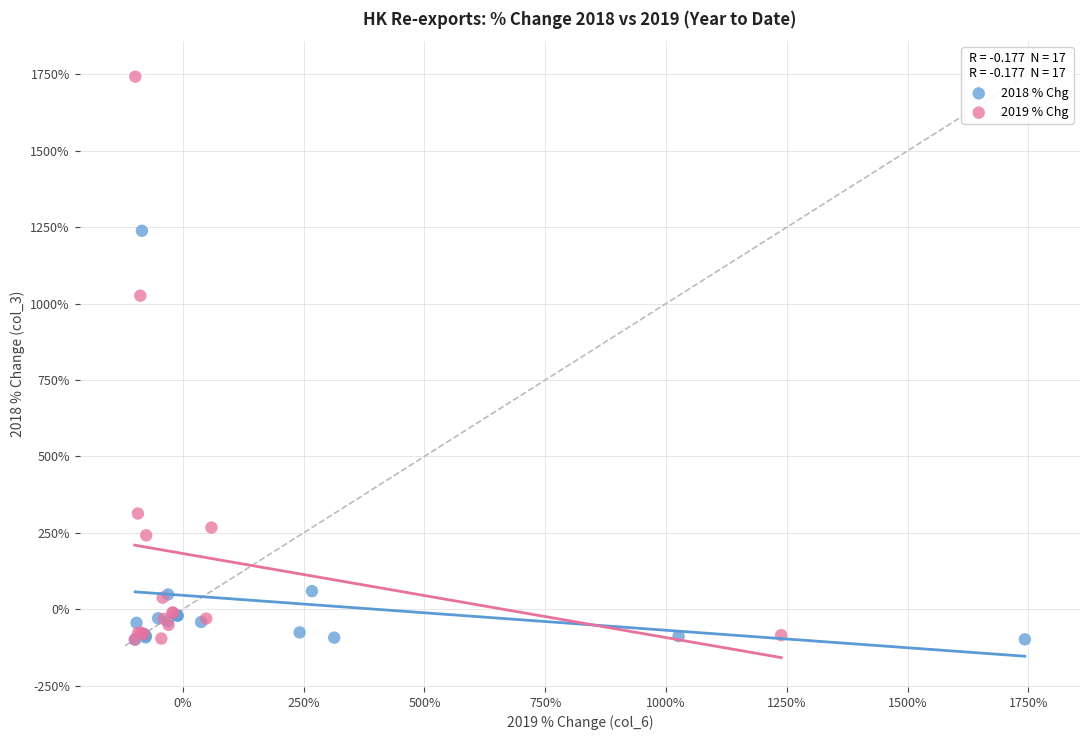

Which series has the widest spread of Y values?

2019 % Chg